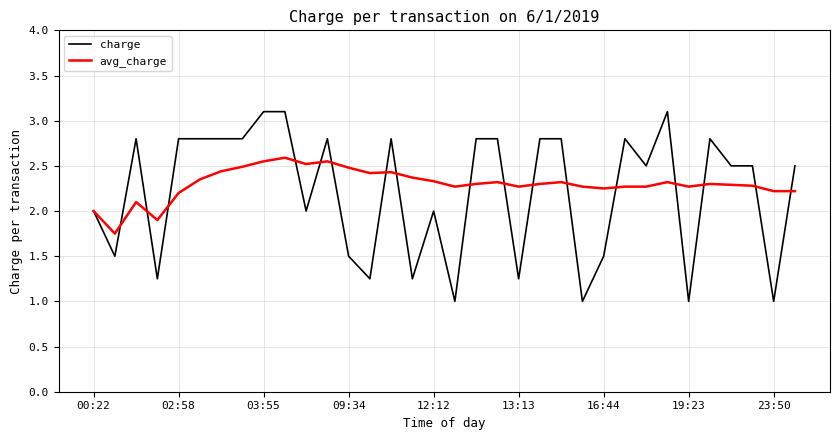

List the series in order of their peak value, lowest first.

avg_charge, charge